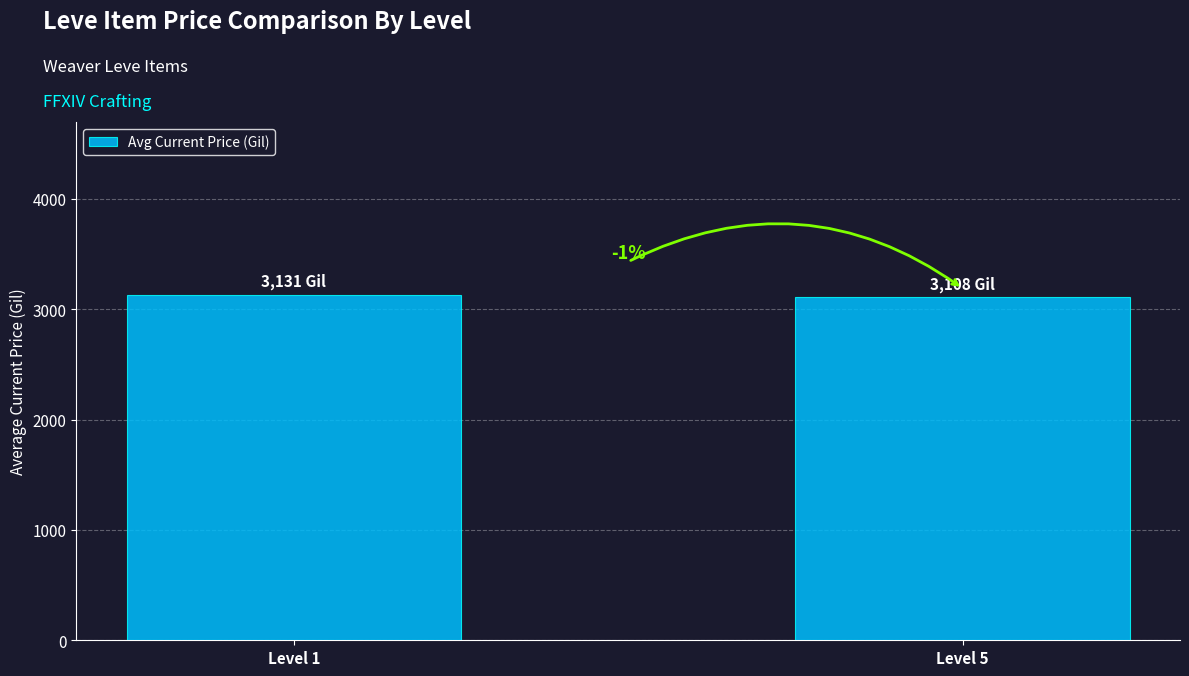

What is the value of the 1st bar from the left?

3131.3